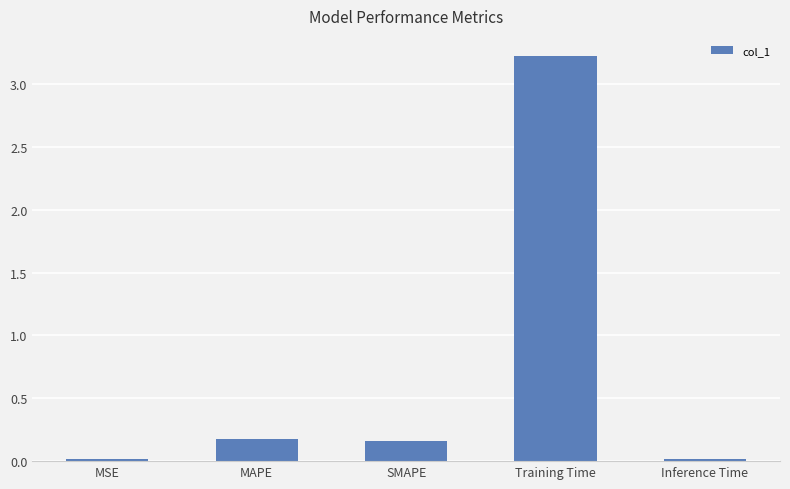

At which category does the chart reach its peak across all series?

Training Time